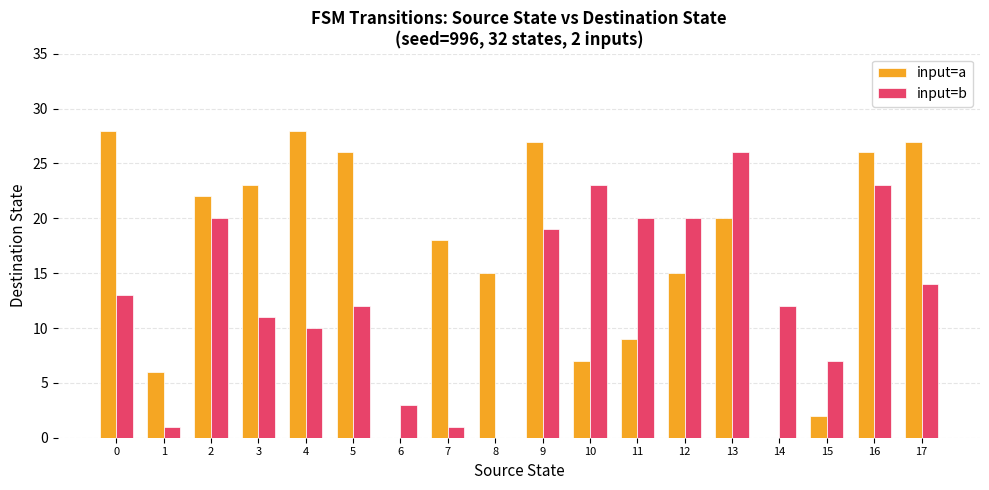

Between 12 and 17, which series saw the biggest shift?

input=a